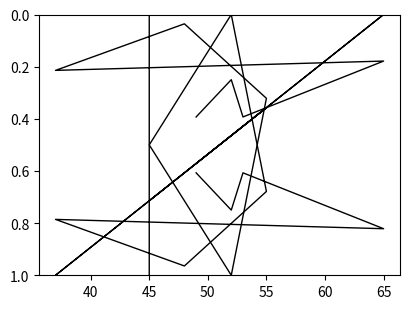

Which series ends up on top after the final intersection of col_1 and col_2?

col_1